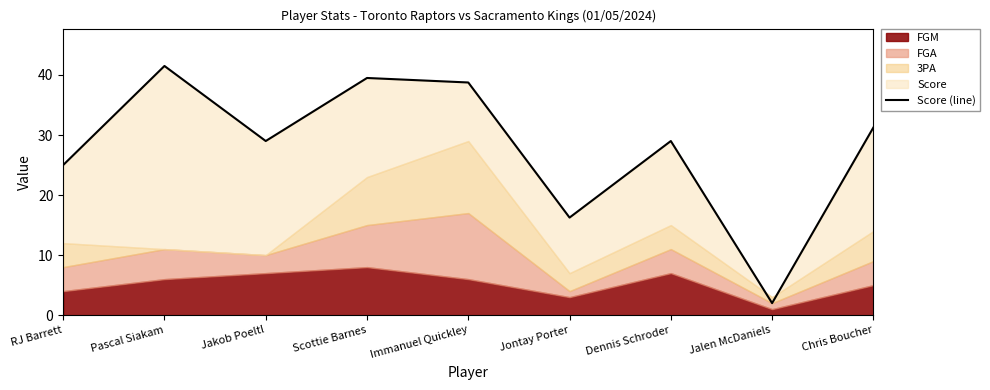

What is the value of the 8th point from the left?

2.0